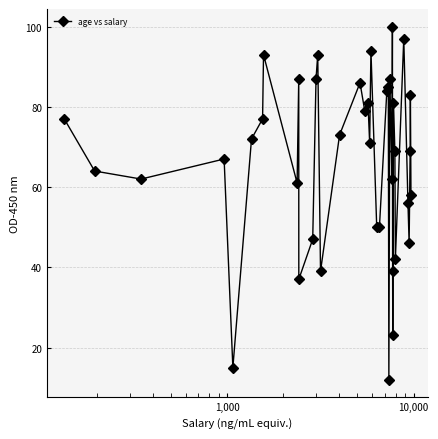

What is the maximum value shown in the chart?

100